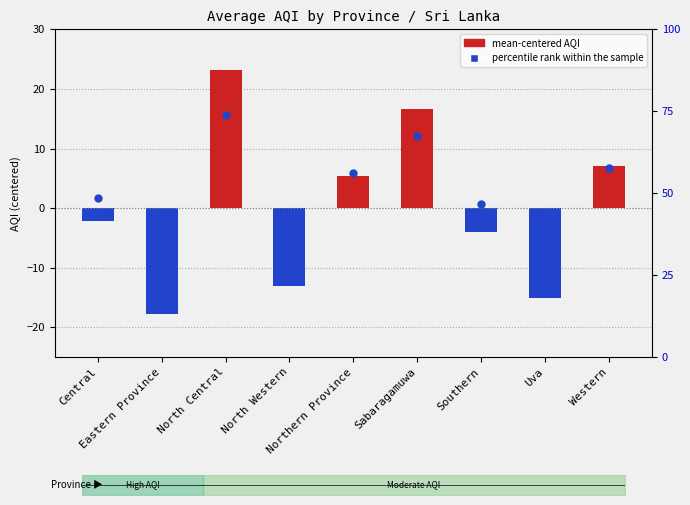

Is the value of percentile rank within the sample at Central greater than the value of AQI (mean-centered) at Southern?

Yes